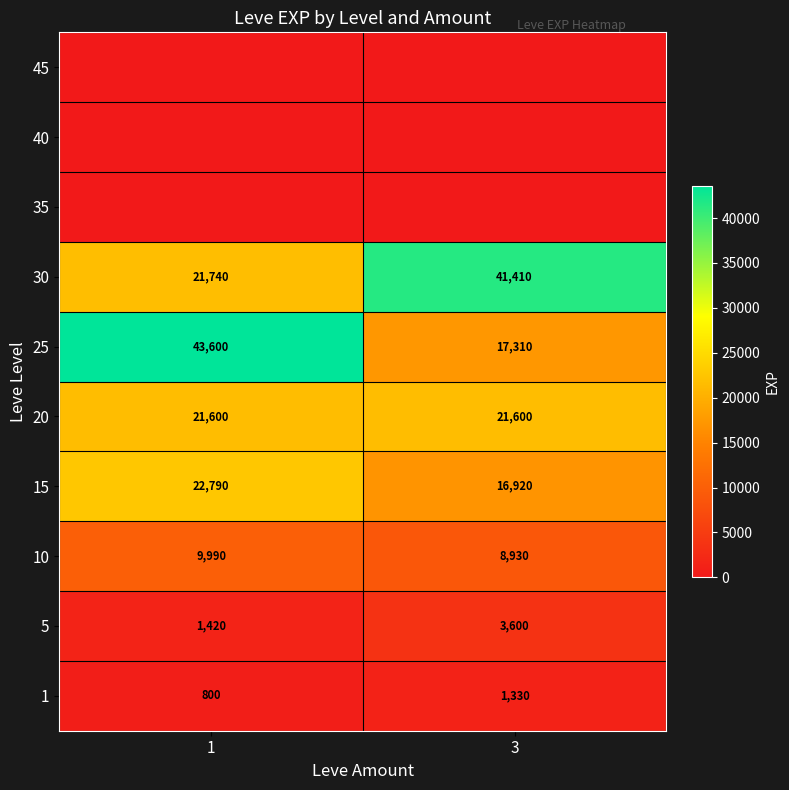

What is the maximum value for 10?

9990